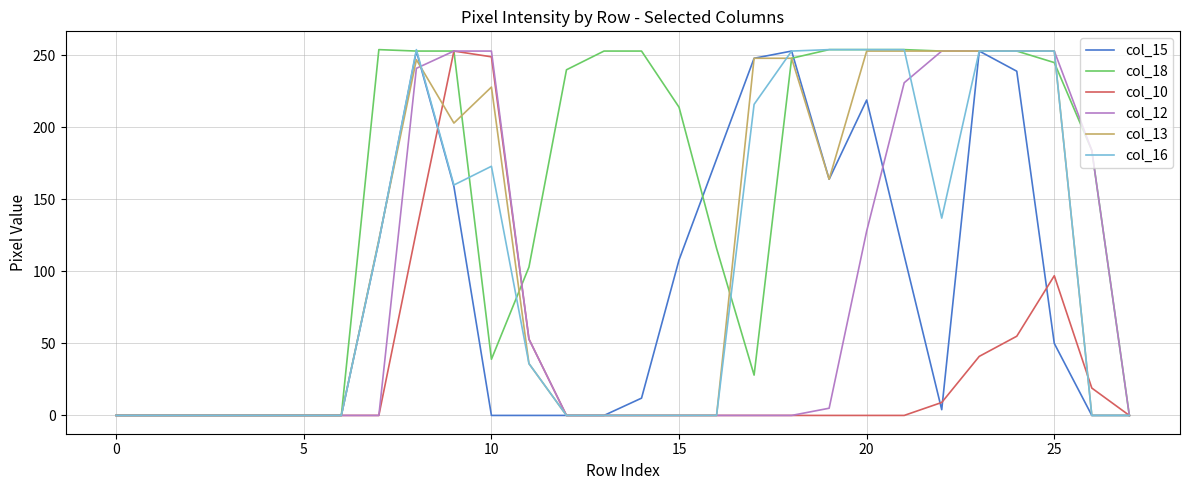

Does the chart have visible grid lines?

Yes